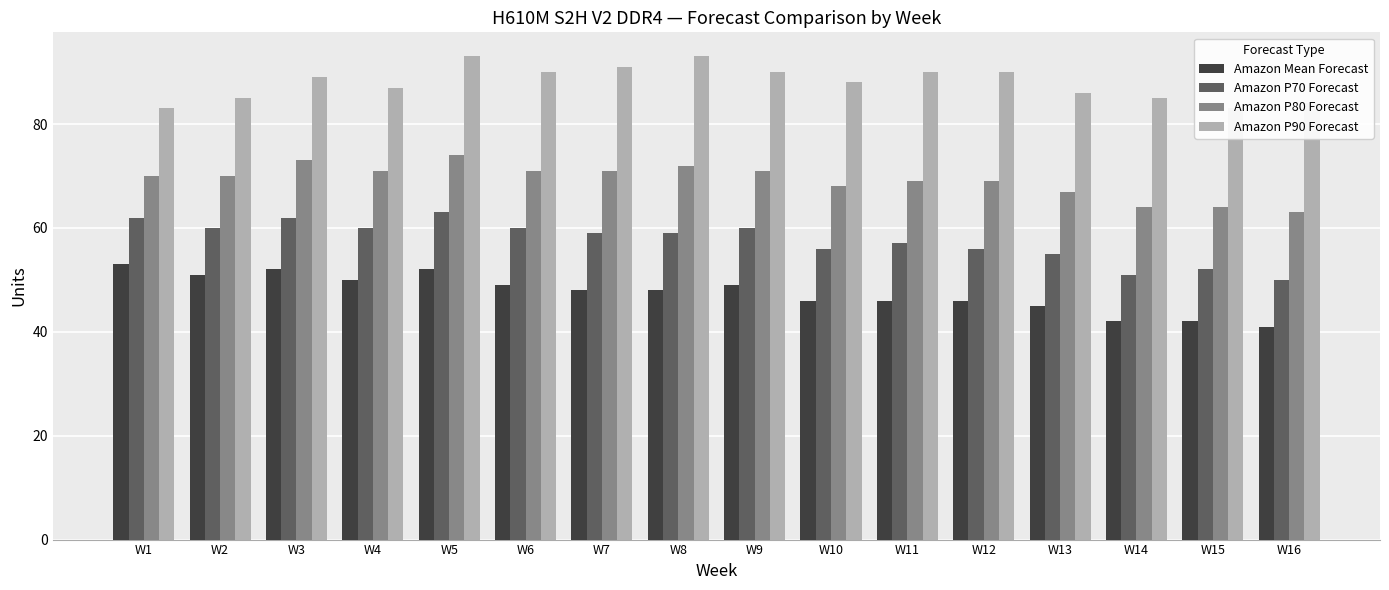

How many bars are there in total?

64